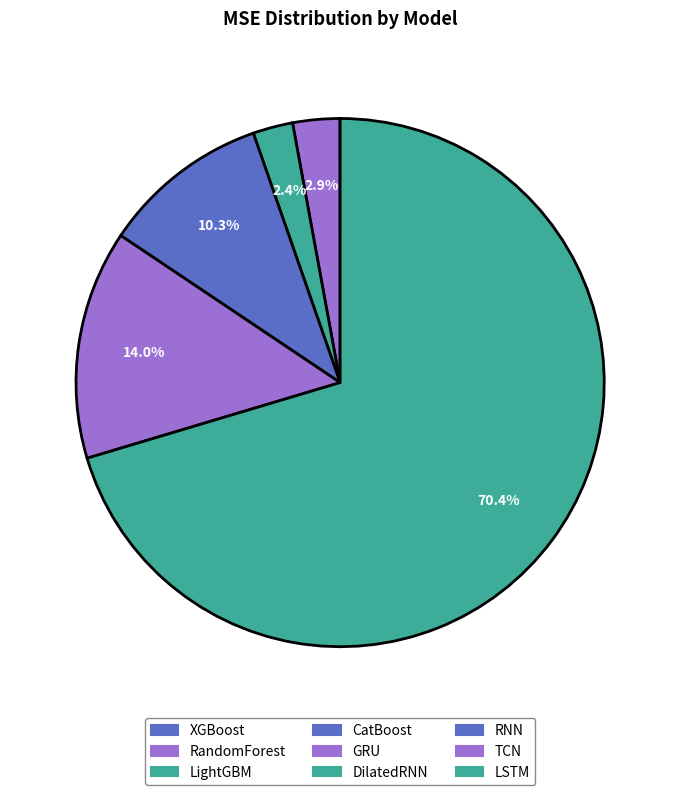

To the nearest percent, what is the average slice percentage?

11%